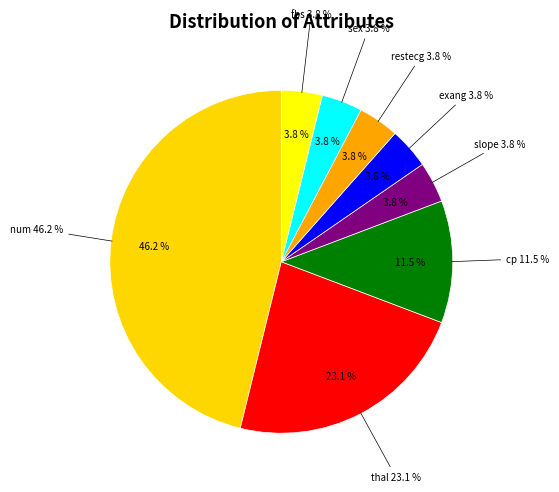

Combined, do sex and fbs account for over 50%?

No